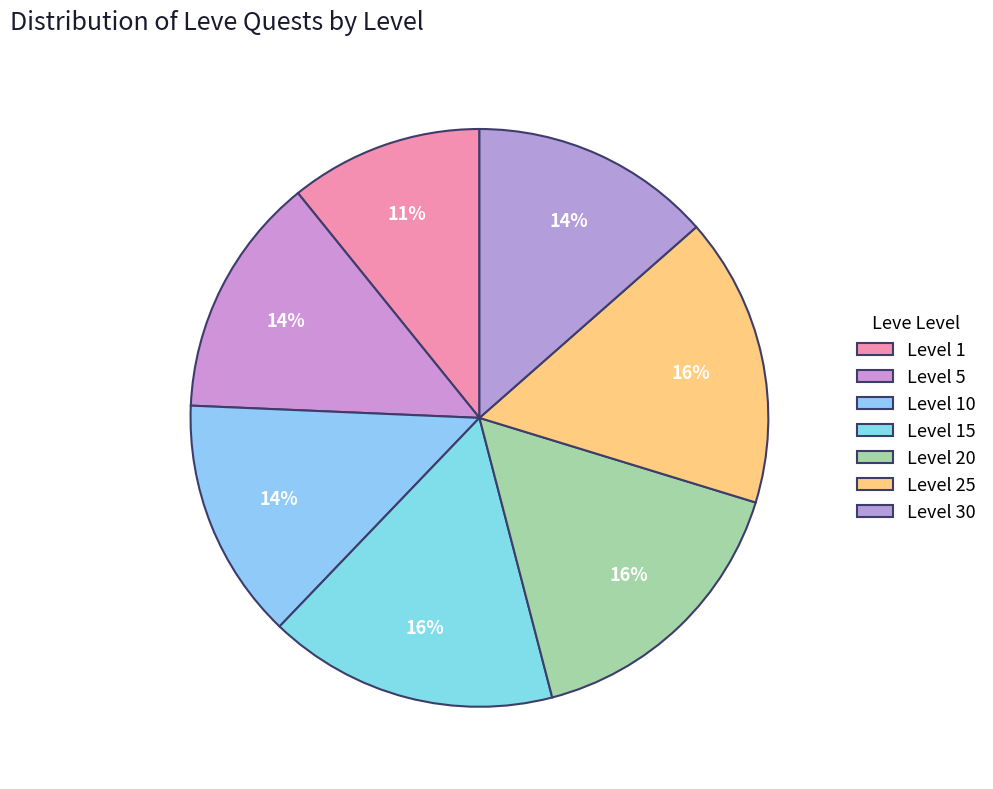

To the nearest percent, what is the combined percentage of Level 25 and Level 10?

30%